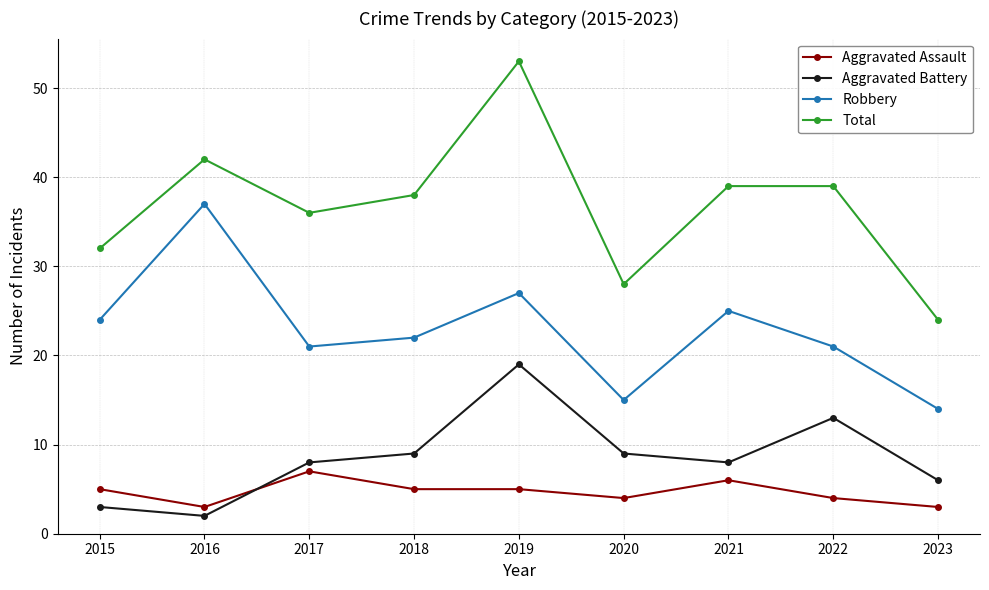

Is it true that Robbery equals 13 at 2018?

False